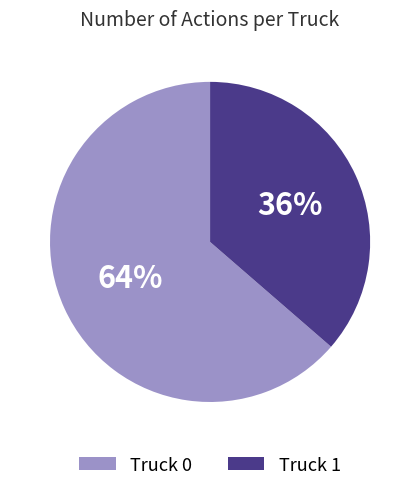

Do Truck 1 and Truck 0 together represent more than half of the pie?

Yes